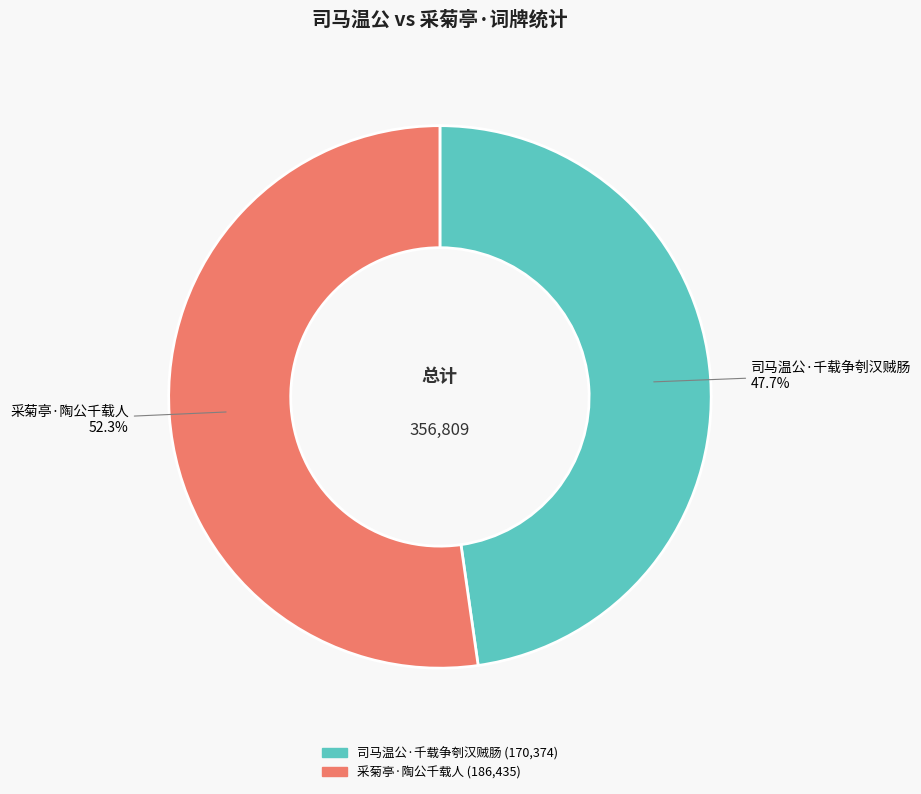

True or false: 采菊亭·陶公千载人 accounts for 46% of the total.

False